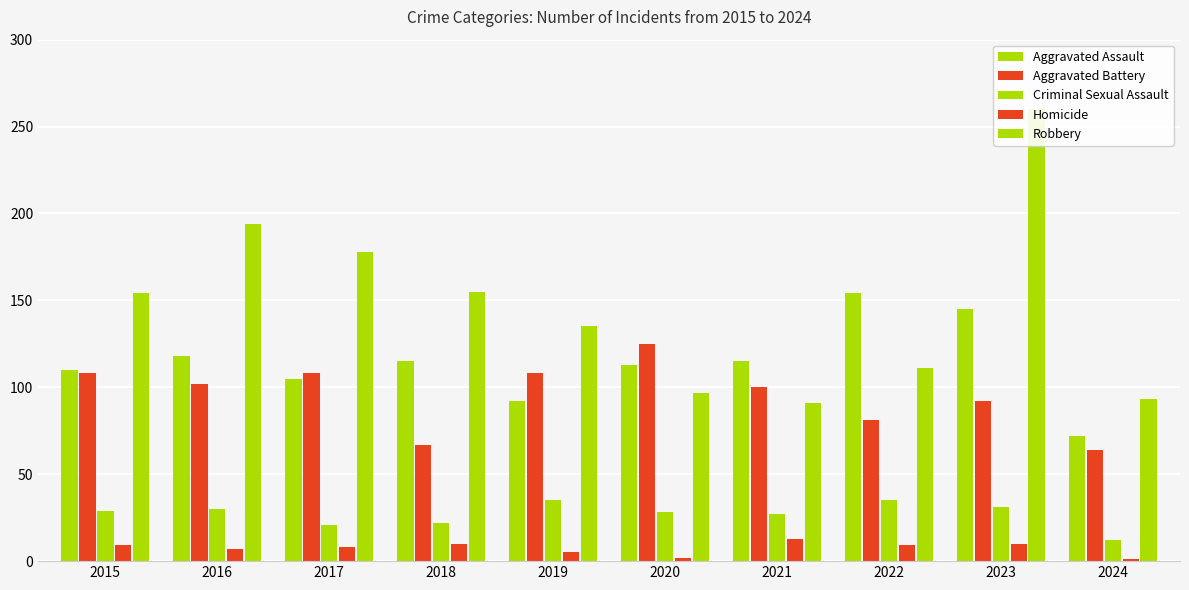

How many bars are there in each group?

5